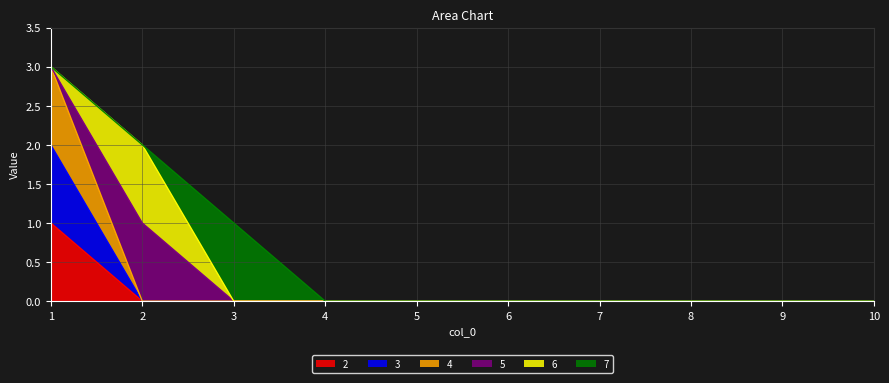

At how many categories does at least one series exceed 2?

1